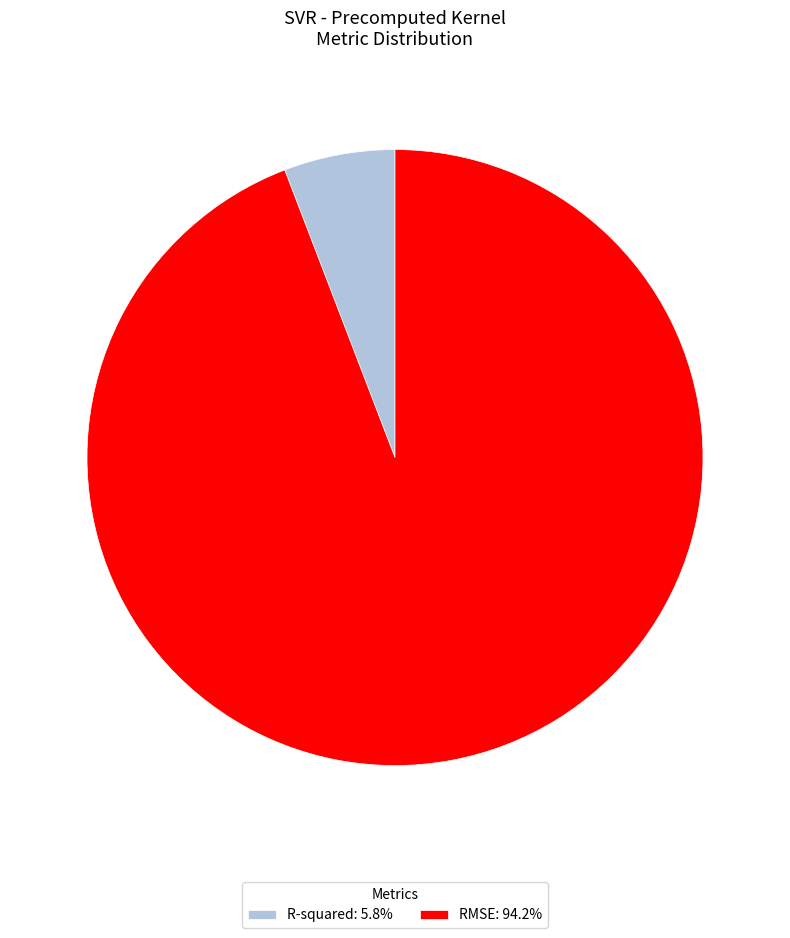

Do RMSE: 94.2% and R-squared: 5.8% together represent more than half of the pie?

Yes